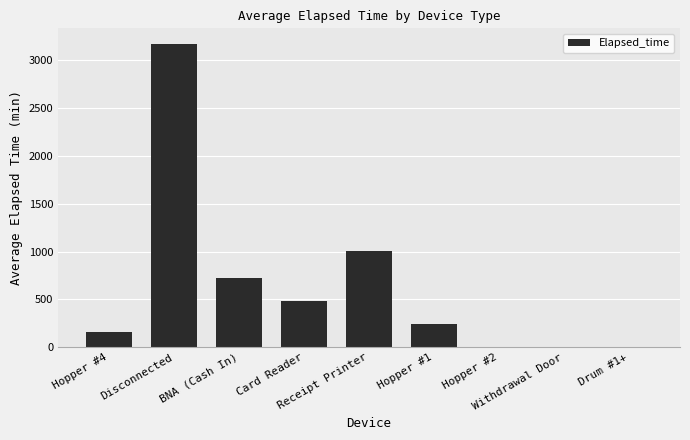

What is the sum of all values?

5782.1